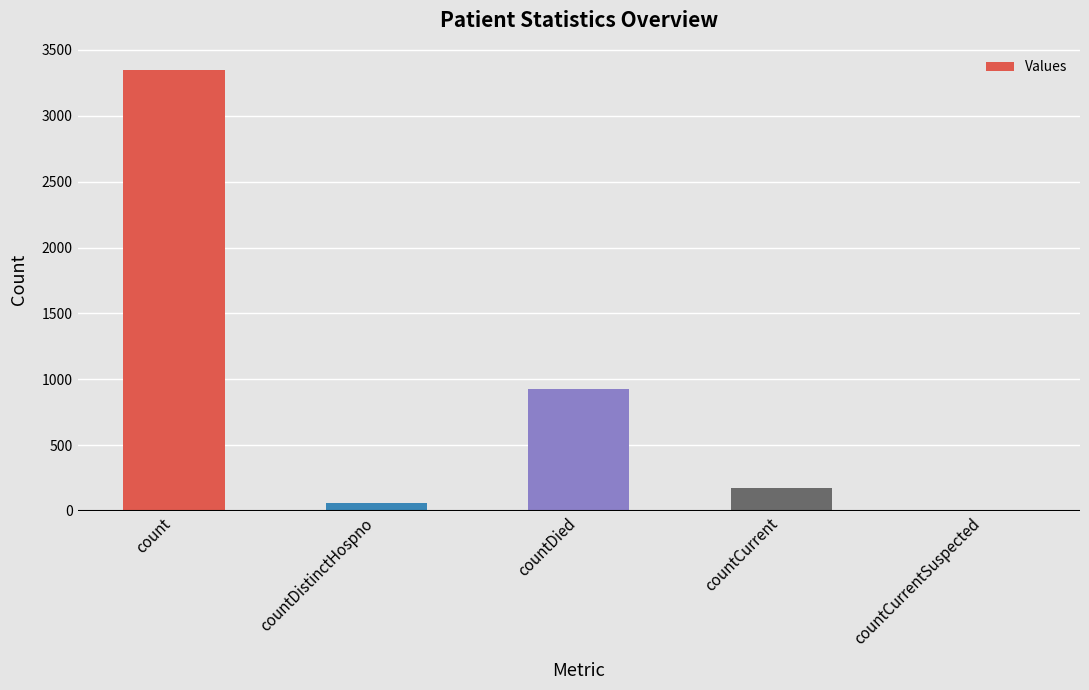

Between countCurrent and countCurrentSuspected, which is larger?

countCurrent